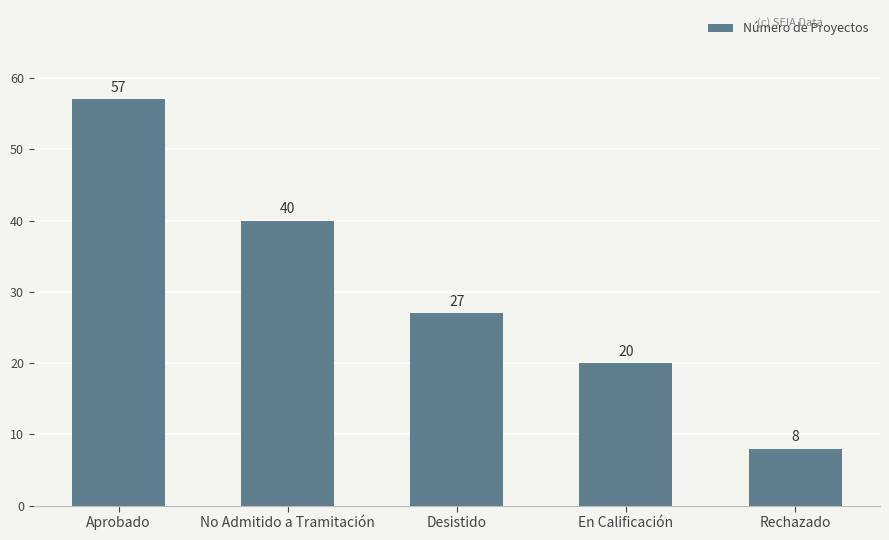

Are the bars horizontal?

No